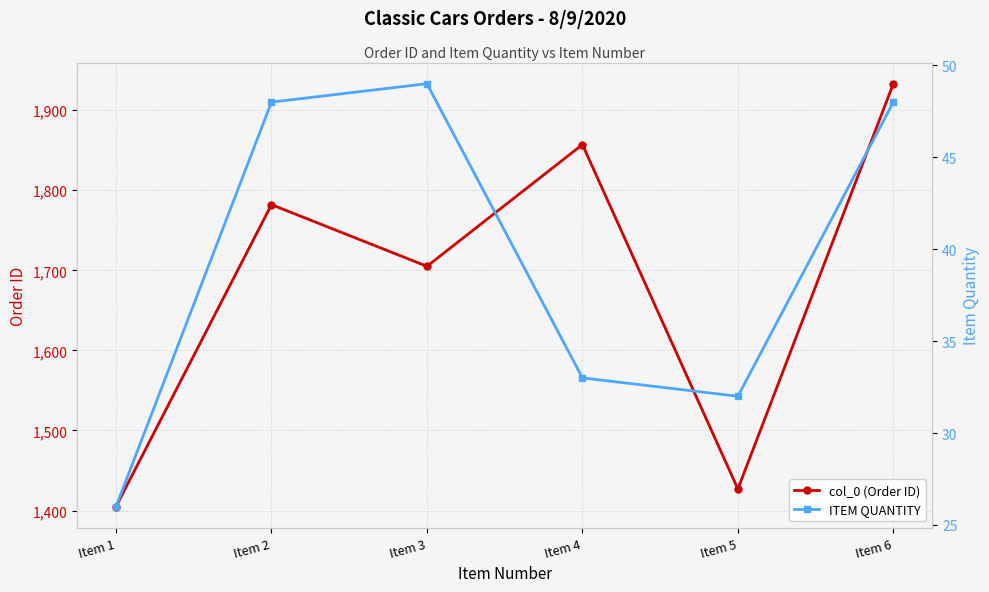

Reading left to right, list all the values displayed in this chart.

col_0 (Order ID): Item 1=1405	Item 2=1782	Item 3=1705	Item 4=1857	Item 5=1427	Item 6=1933
ITEM QUANTITY: Item 1=26	Item 2=48	Item 3=49	Item 4=33	Item 5=32	Item 6=48